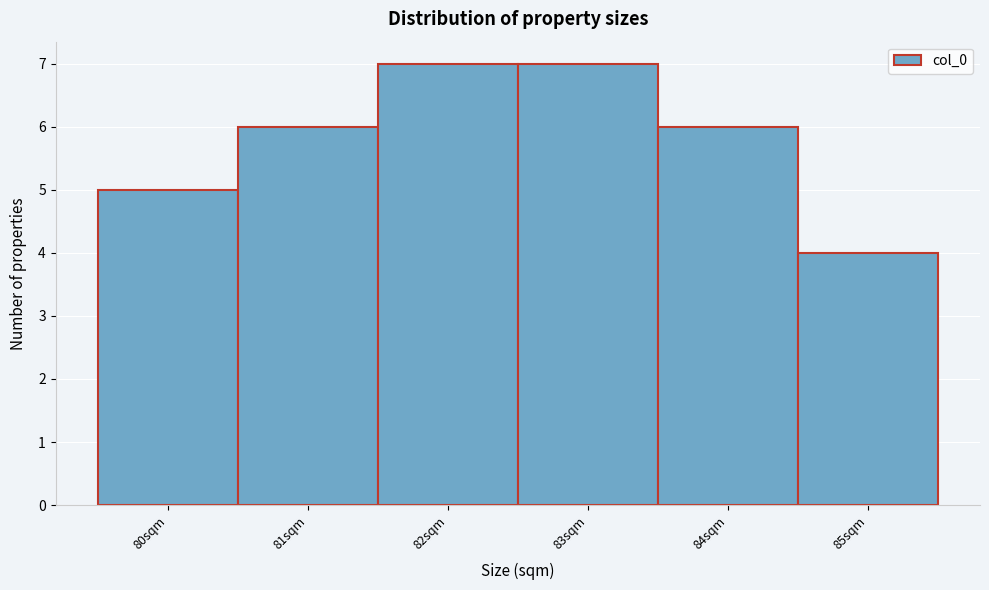

How tall is the bar that spans 82.5 to 83.5 on the x-axis? The values are not printed on the chart, so give them approximately, as read against the axis.

7